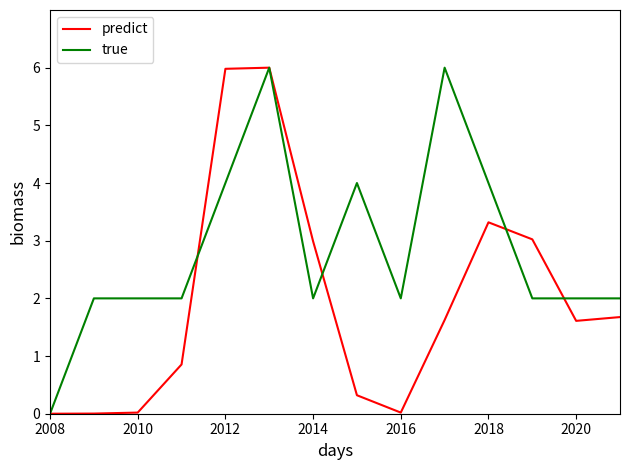

What is the highest value of the predict series?

6.0